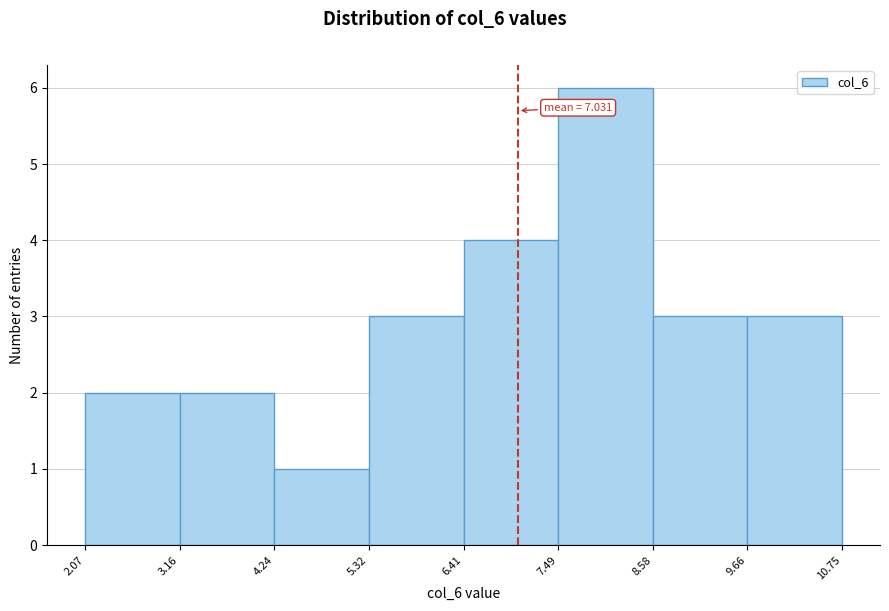

Over which range of the x-axis is the bar tallest?

7.49 to 8.58